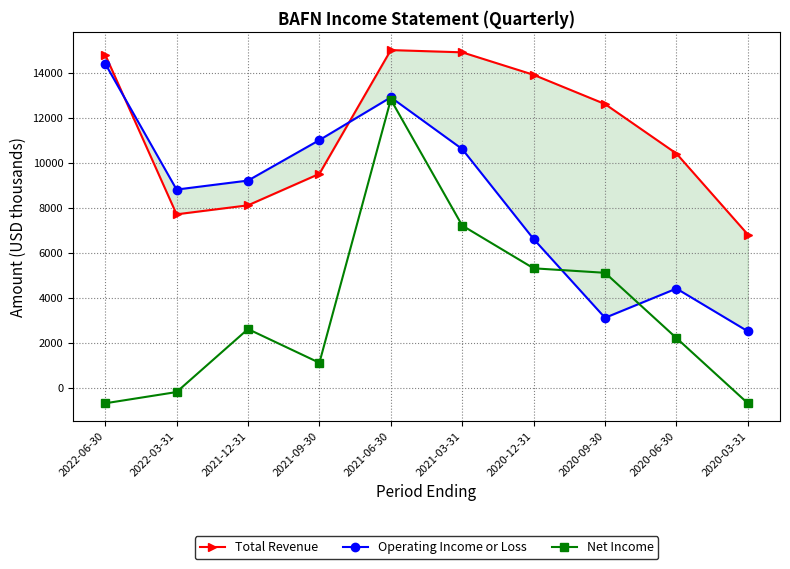

Which series has the largest total across all categories?

Total Revenue